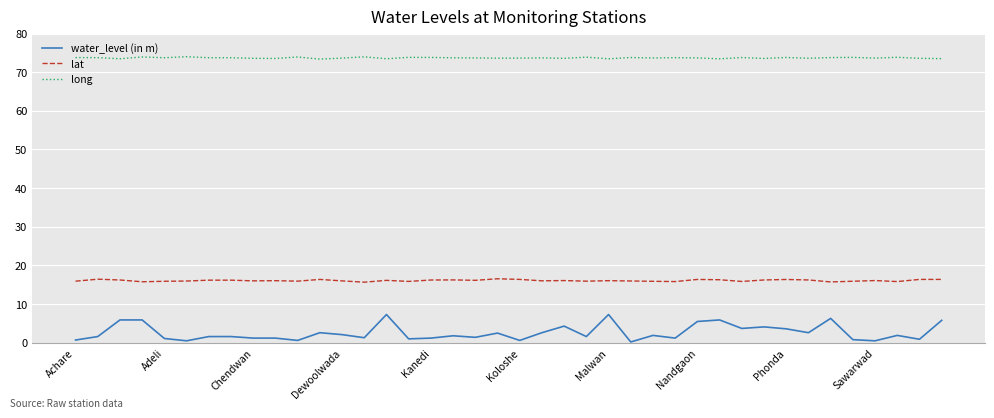

Does the chart display data point markers on the line(s)?

No